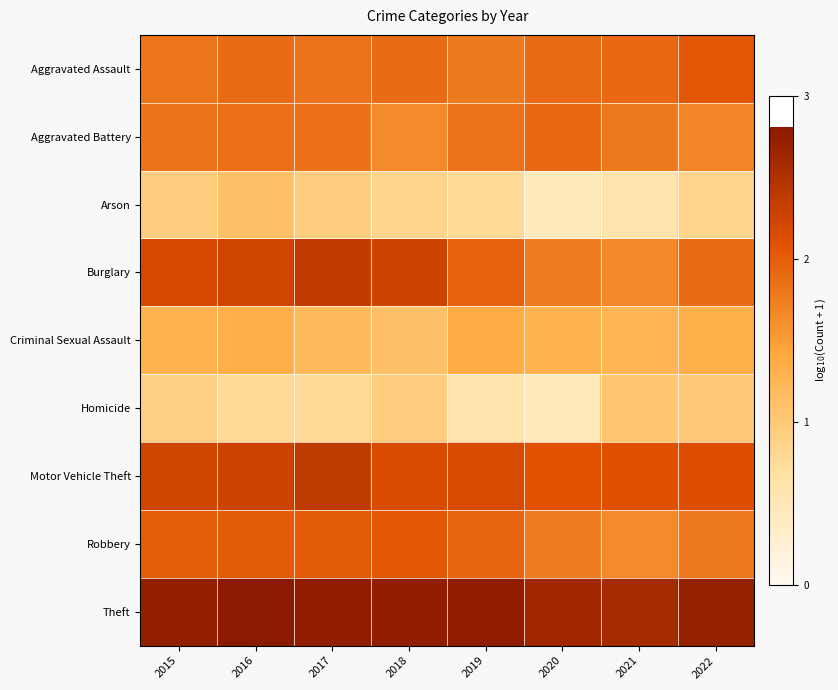

At which category is the sum across all series the highest?

2016